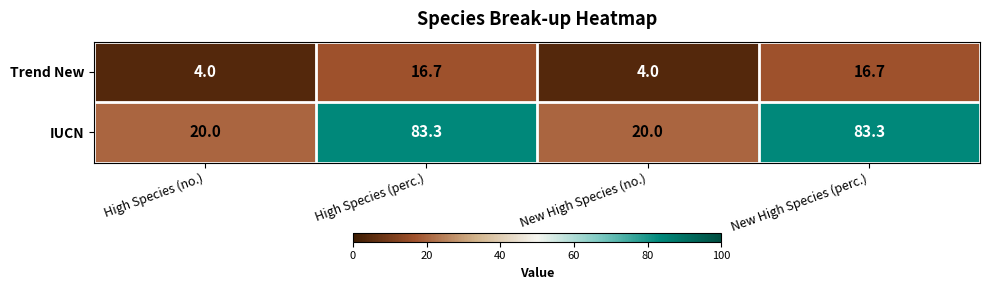

Reading right to left, what are all the values shown in this chart?

Trend New: 16.7	4.0	16.7	4.0
IUCN: 83.3	20.0	83.3	20.0